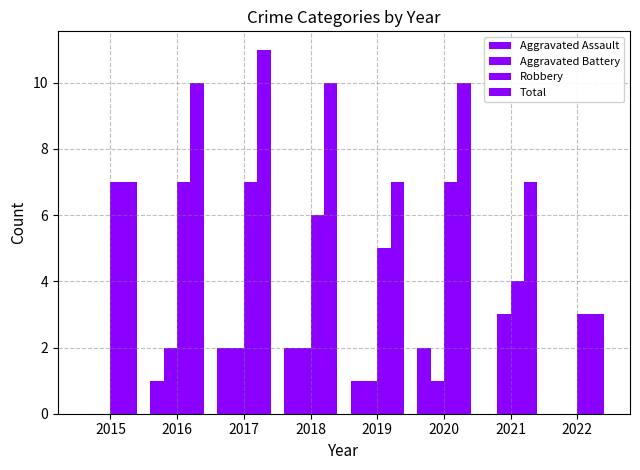

The value of Aggravated Battery at 2016 is 2. True or false?

True